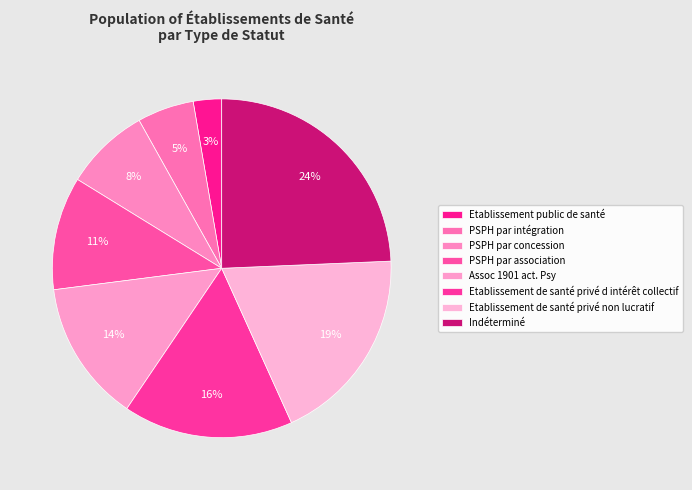

To the nearest percent, what portion does Etablissement public de santé represent?

3%